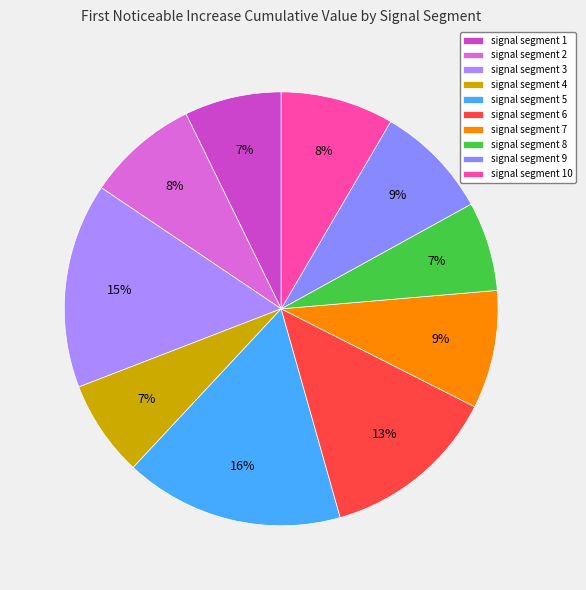

To the nearest percent, what is the average slice percentage?

10%